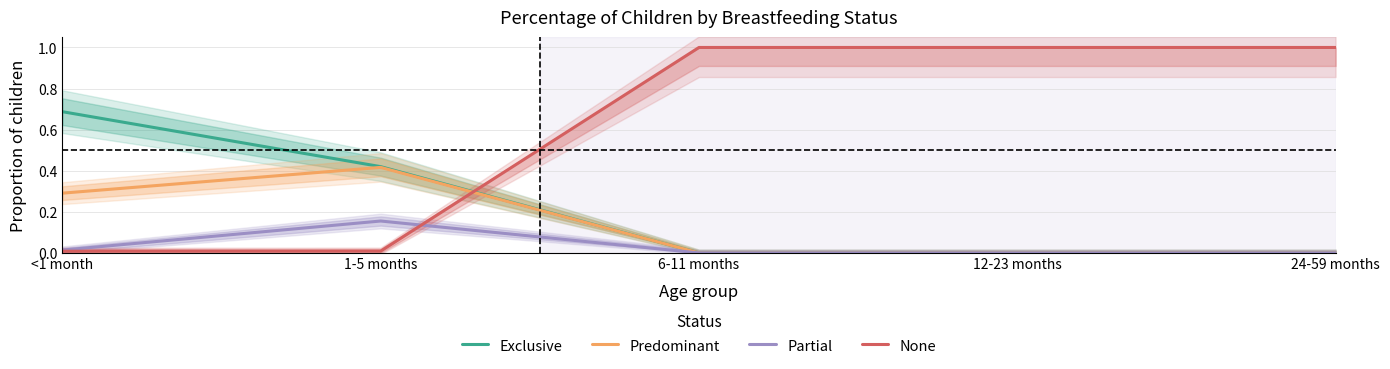

The None series shows 1.0 at 6-11 months. True or false?

True